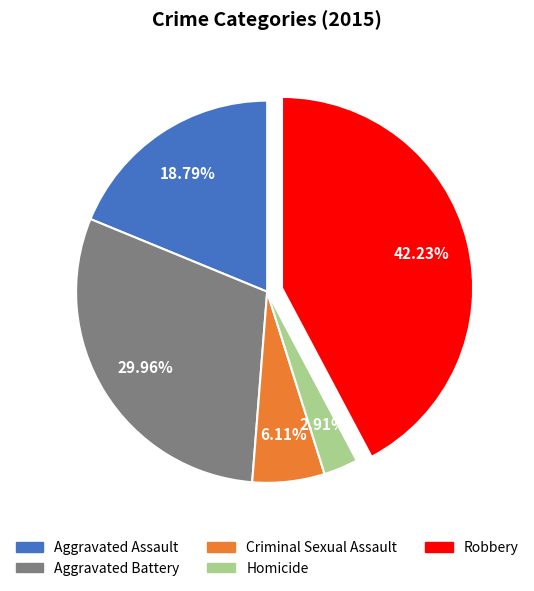

Count the number of slices in the pie.

5